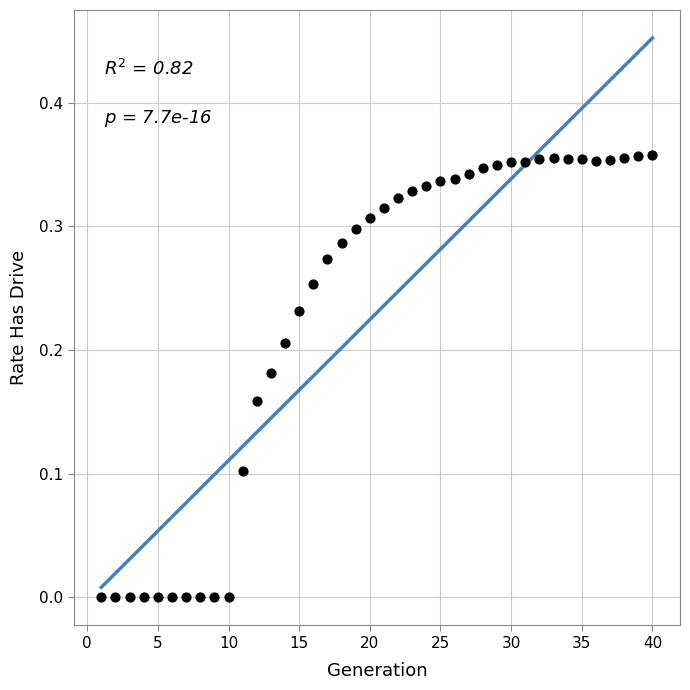

What is the range of X values (max minus min)?

39.0